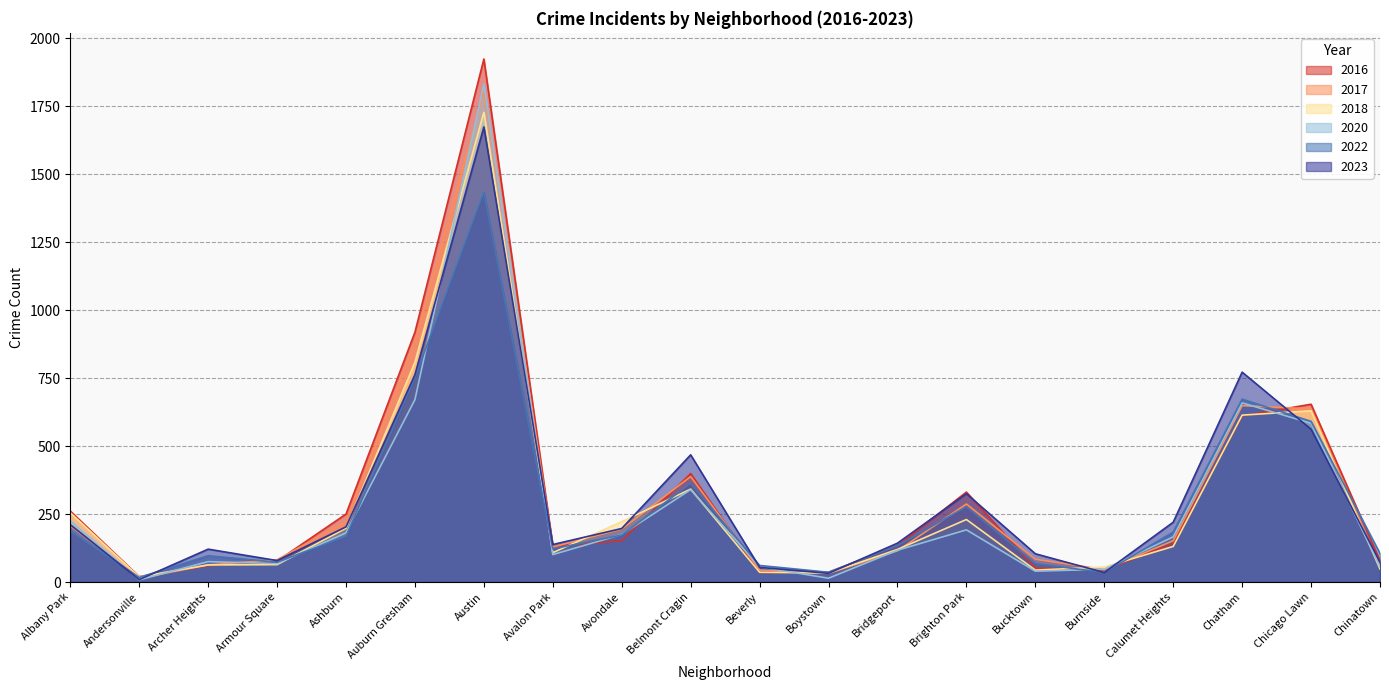

Which label corresponds to the smallest value in the chart?

Andersonville